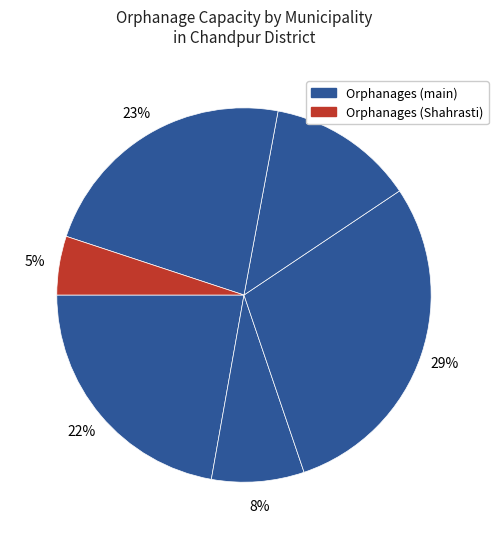

How many slices are in this pie chart?

6